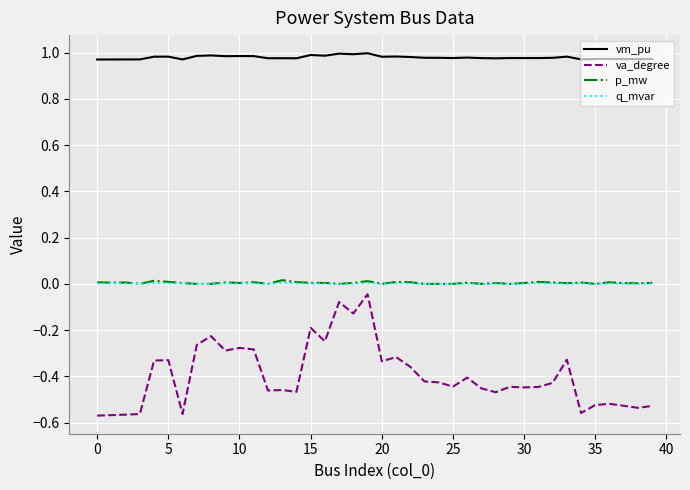

What is the sum of all p_mw values?

0.2